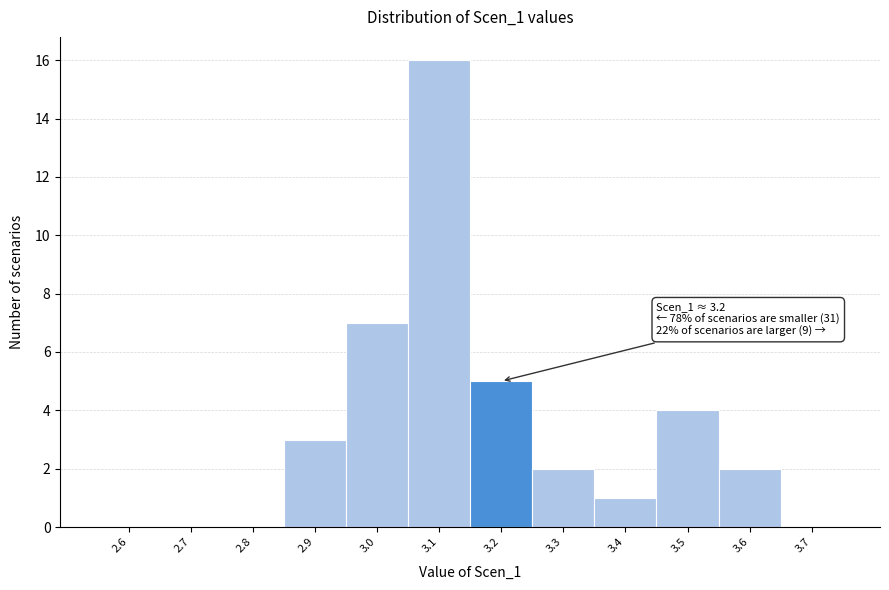

Reading left to right, transcribe all the data shown in this chart.

2.6=0	2.7=0	2.8=0	2.9=3	3.0=7	3.1=16	3.2=5	3.3=2	3.4=1	3.5=4	3.6=2	3.7=0